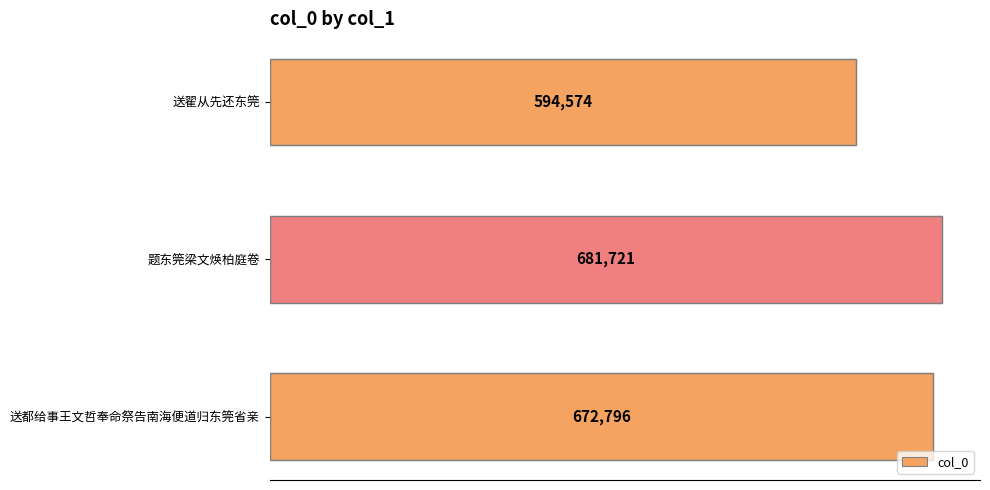

List the labels in order of value, smallest first.

送翟从先还东筦, 送都给事王文哲奉命祭告南海便道归东筦省亲, 题东筦梁文焕柏庭卷